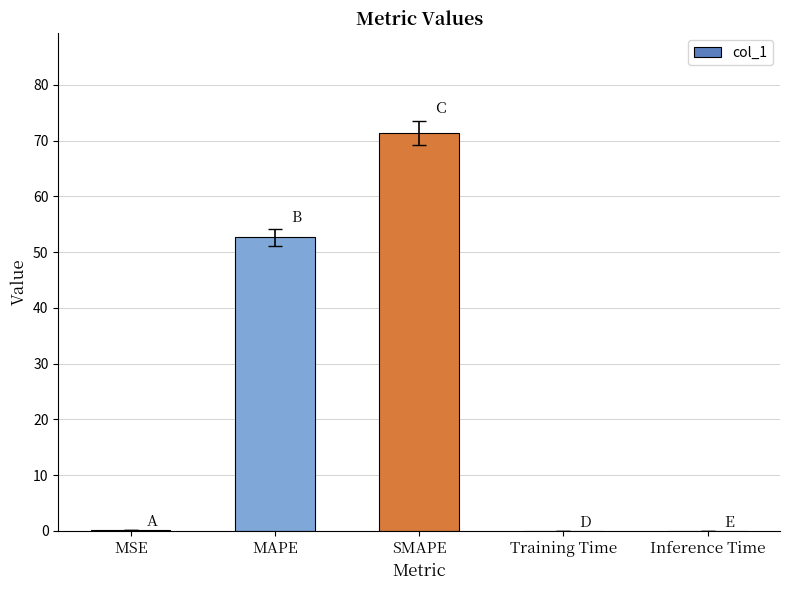

Which has a higher value, Training Time or SMAPE?

SMAPE